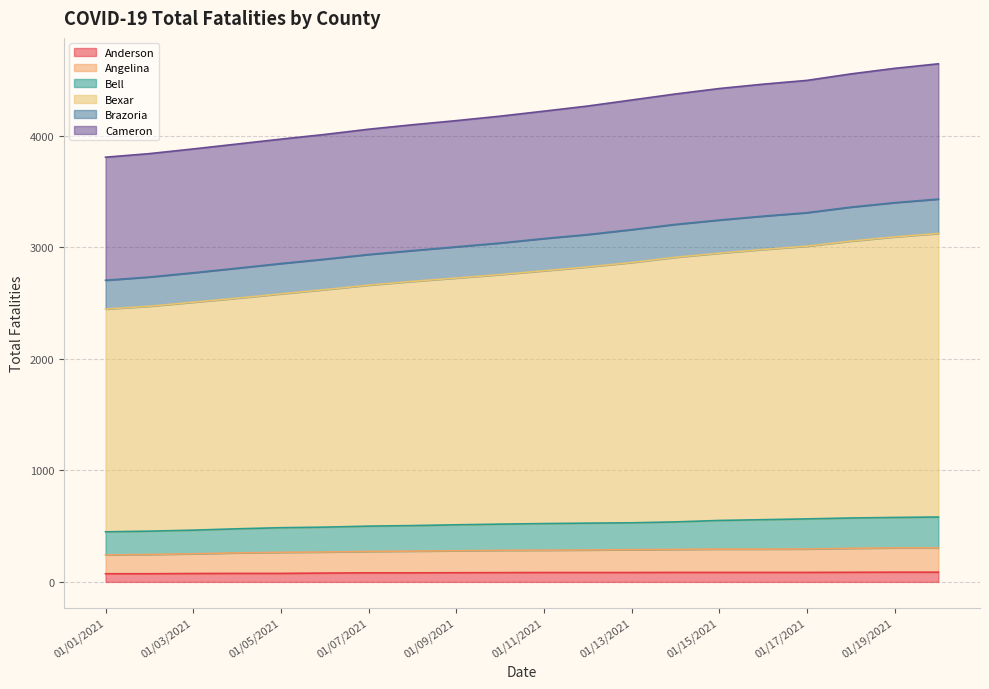

True or false: Angelina and Bexar intersect in this chart.

False